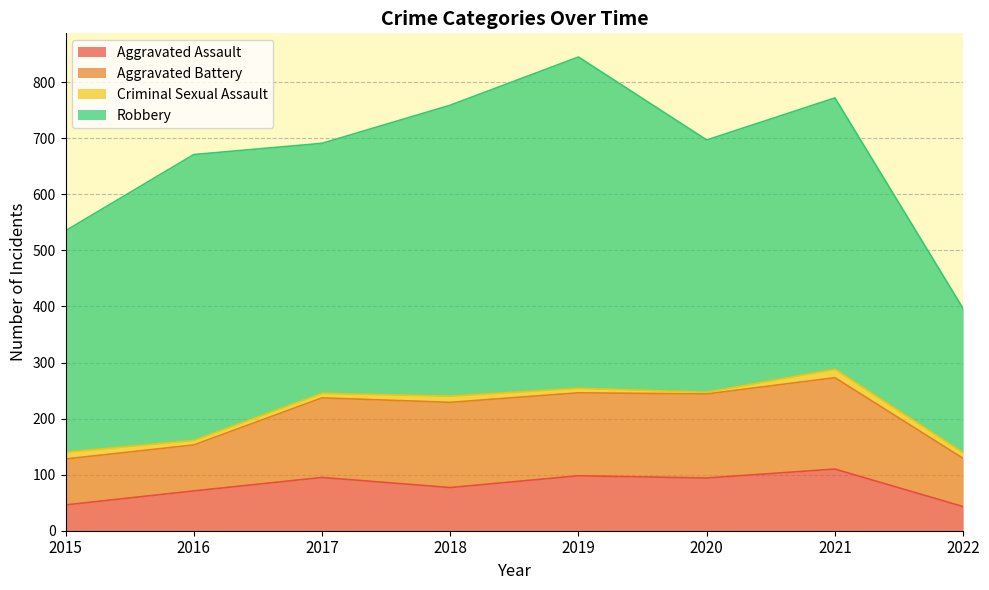

Which has a higher value, 2021 or 2020?

2021